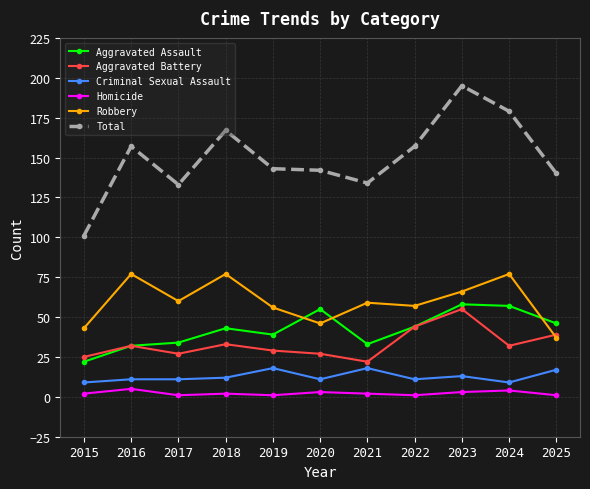

Reading left to right, list all the values displayed in this chart.

Aggravated Assault: 22	32	34	43	39	55	33	44	58	57	46
Aggravated Battery: 25	32	27	33	29	27	22	44	55	32	39
Criminal Sexual Assault: 9	11	11	12	18	11	18	11	13	9	17
Homicide: 2	5	1	2	1	3	2	1	3	4	1
Robbery: 43	77	60	77	56	46	59	57	66	77	37
Total: 101	157	133	167	143	142	134	157	195	179	140